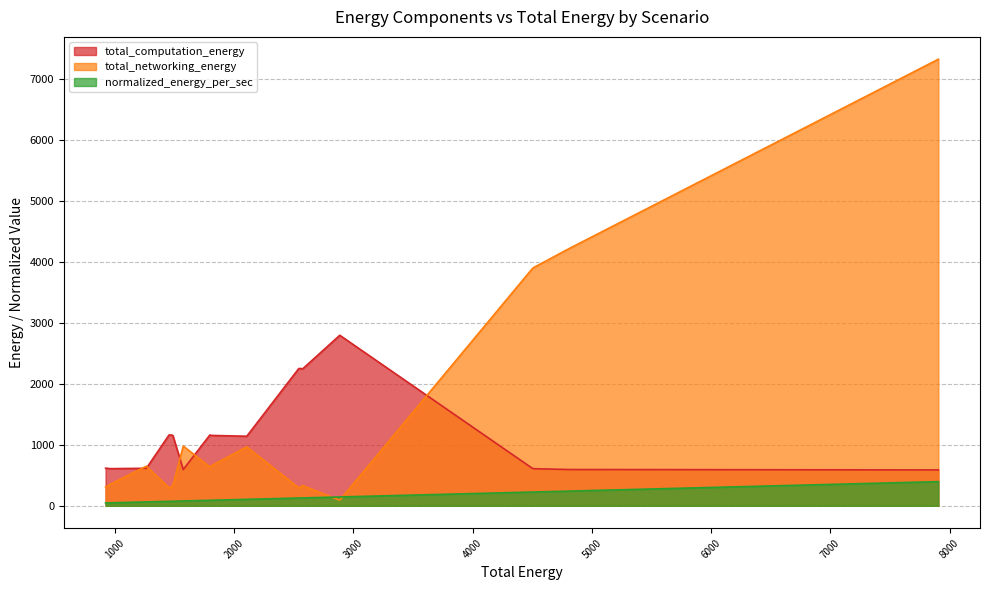

Which series has the widest spread of values?

total_networking_energy